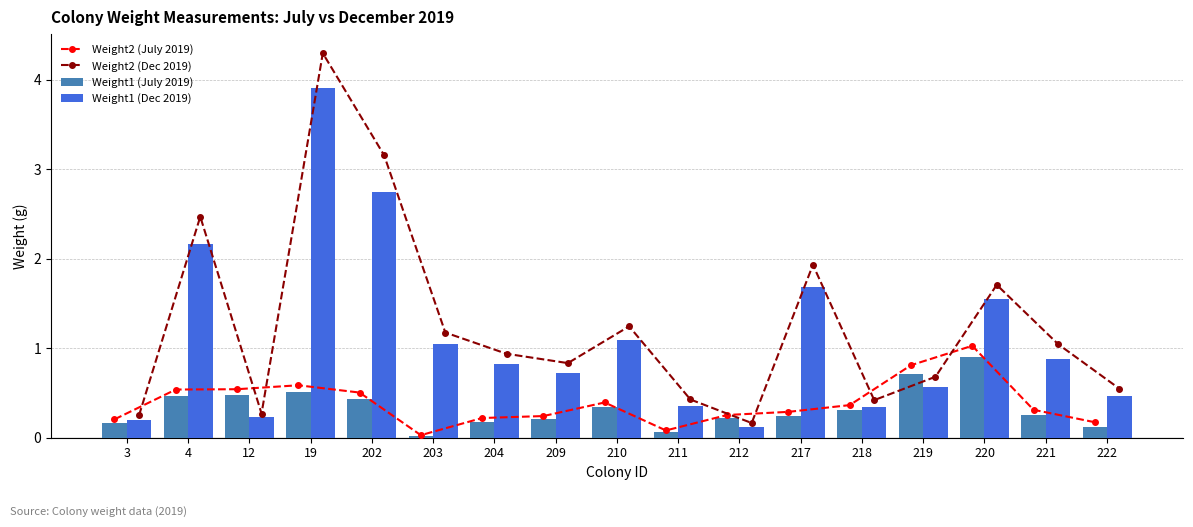

Rank the series by their maximum value, from lowest to highest.

Weight1 (July 2019), Weight2 (July 2019), Weight1 (Dec 2019), Weight2 (Dec 2019)